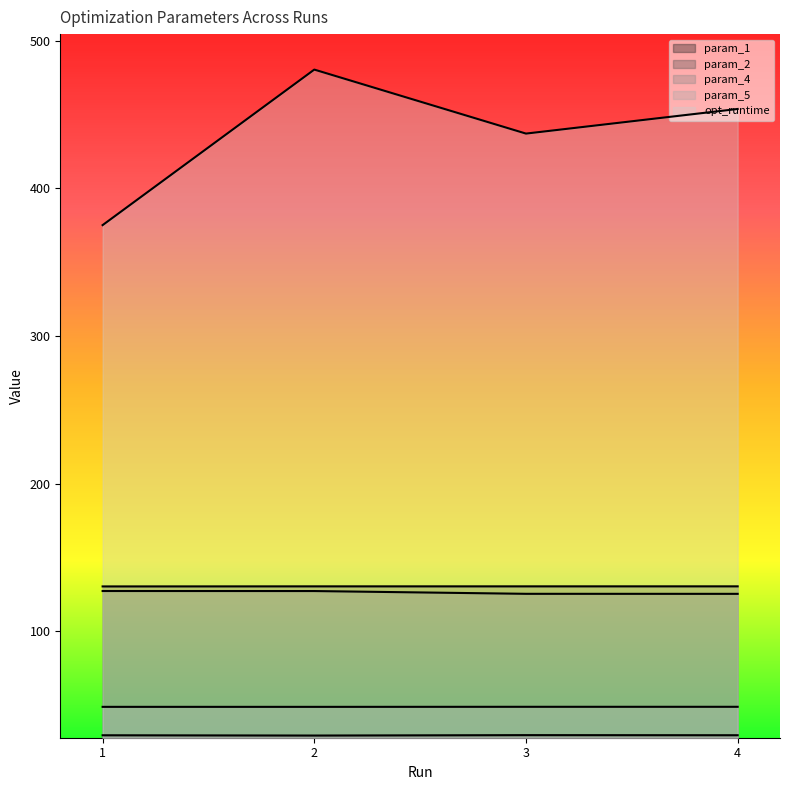

Reading left to right, transcribe all the data shown in this chart.

param_1: 29.7	29.5	29.8	29.7
param_2: 130.5	130.6	130.6	130.6
param_4: 127.4	127.4	125.5	125.5
param_5: 49.0	48.9	49.0	49.0
opt_runtime: 375.2	480.5	437.2	453.8